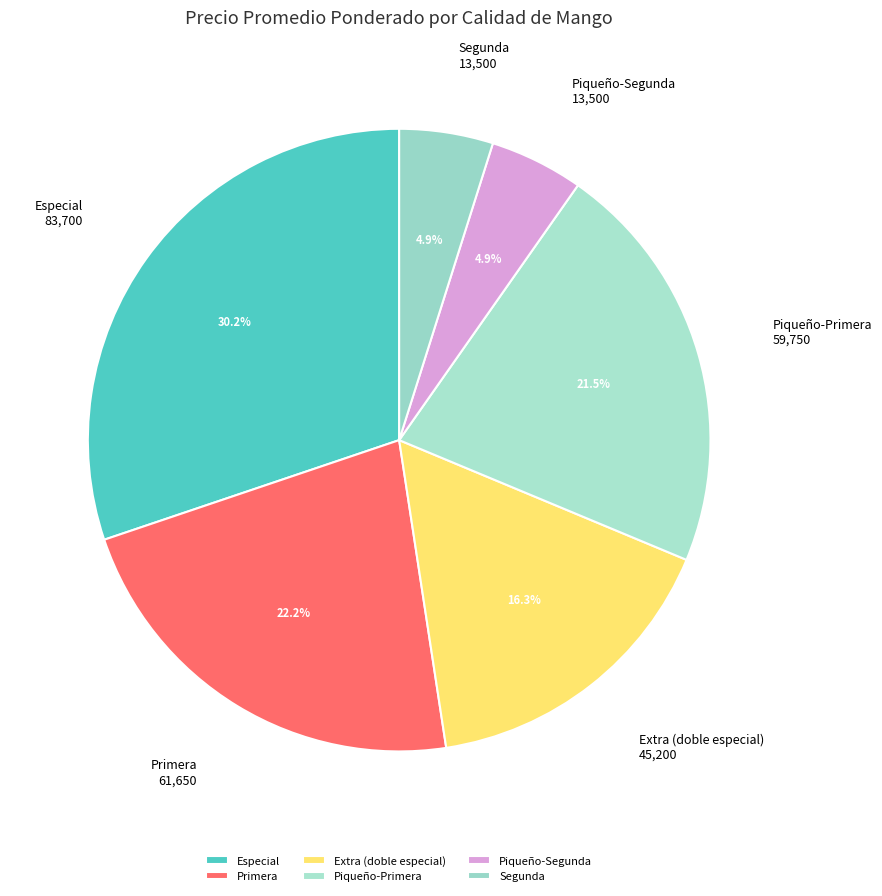

Between Segunda and Primera, which is larger?

Primera